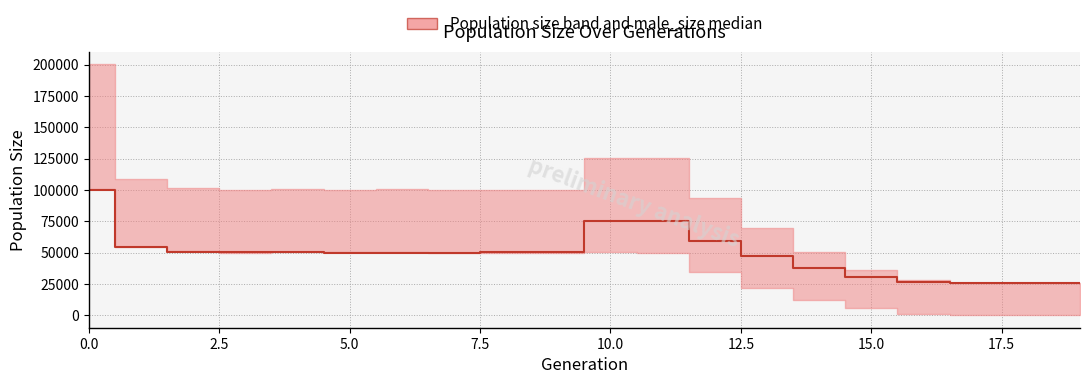

Does the chart have visible grid lines?

Yes